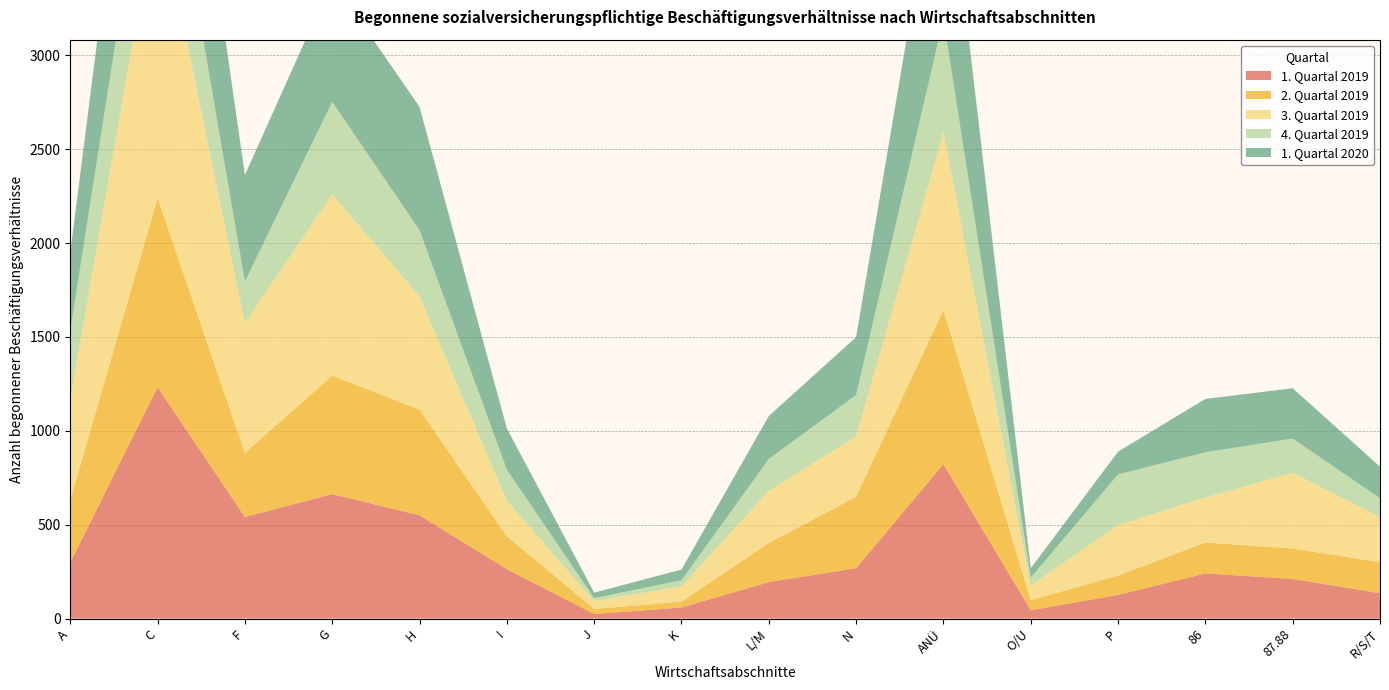

Reading left to right, extract all data points from this chart.

1. Quartal 2019: 298	1232	541	663	550	263	24	59	194	268	822	44	126	240	211	135
2. Quartal 2019: 333	1008	341	631	563	175	27	31	208	381	822	54	103	165	162	165
3. Quartal 2019: 539	1590	692	966	603	191	42	81	278	321	947	77	270	240	404	240
4. Quartal 2019: 365	667	222	493	353	164	16	33	170	221	603	43	269	241	182	101
1. Quartal 2020: 415	1110	567	647	657	220	29	57	229	308	1052	50	121	284	268	168